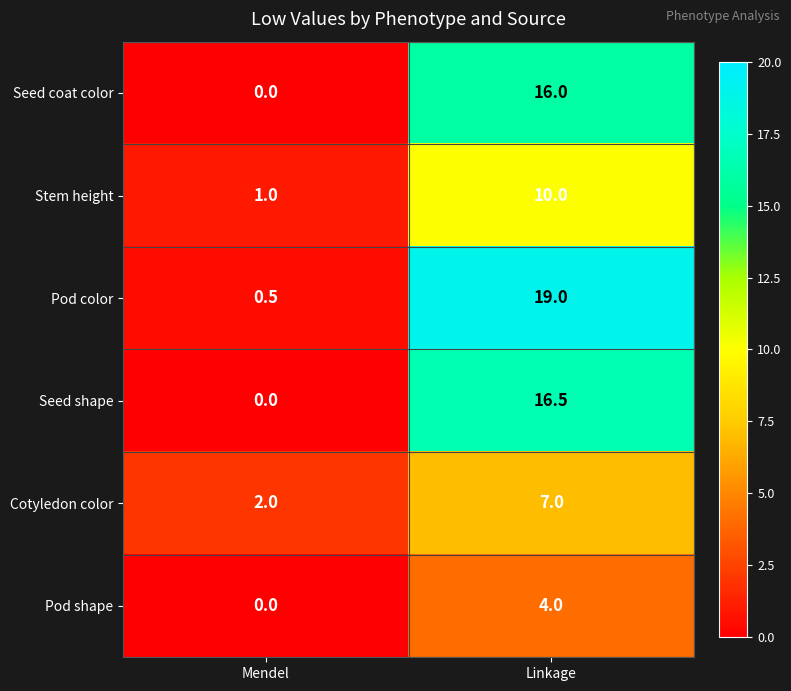

List the labels in order of Pod color value, smallest first.

Mendel, Linkage